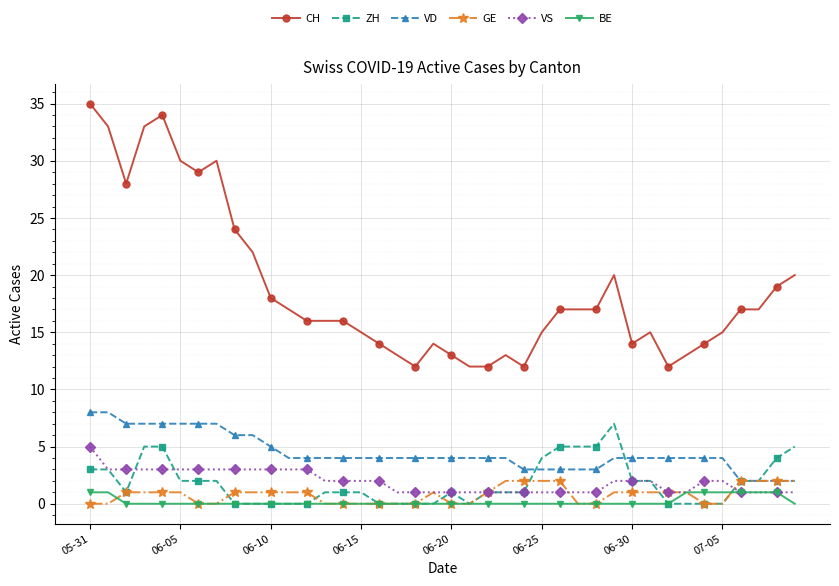

What is the maximum value for VS?

5